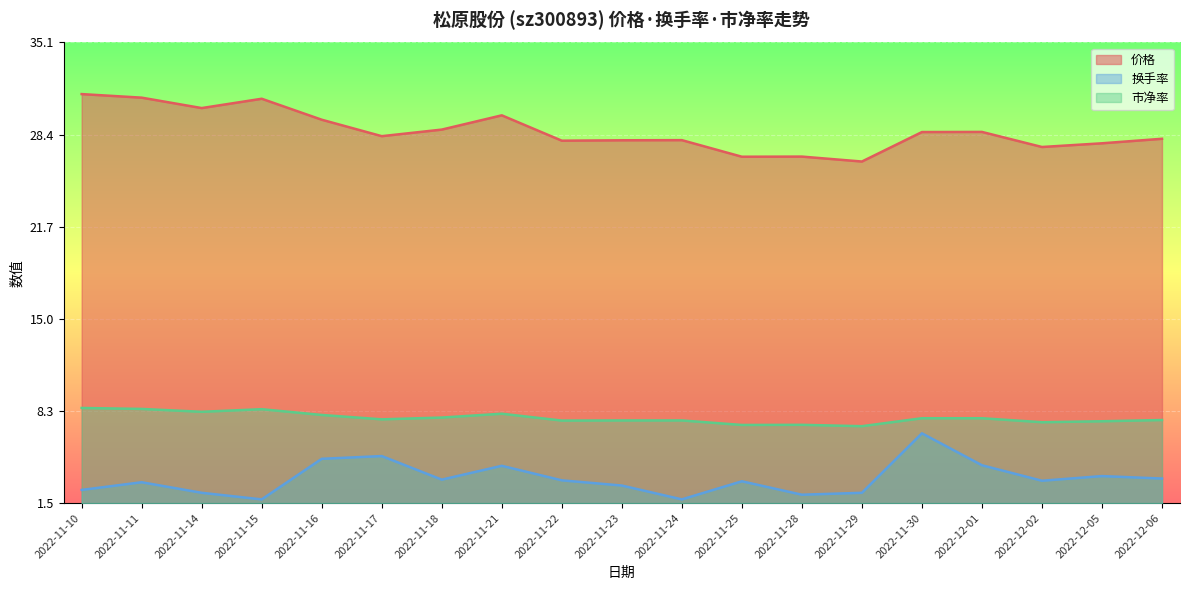

What is the approximate value of 市净率 at 2022-12-01?

7.7